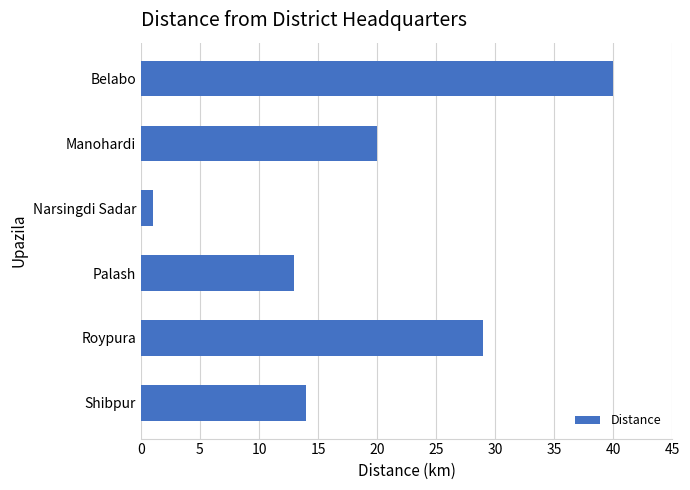

List the labels in order of value, smallest first.

Narsingdi Sadar, Palash, Shibpur, Manohardi, Roypura, Belabo